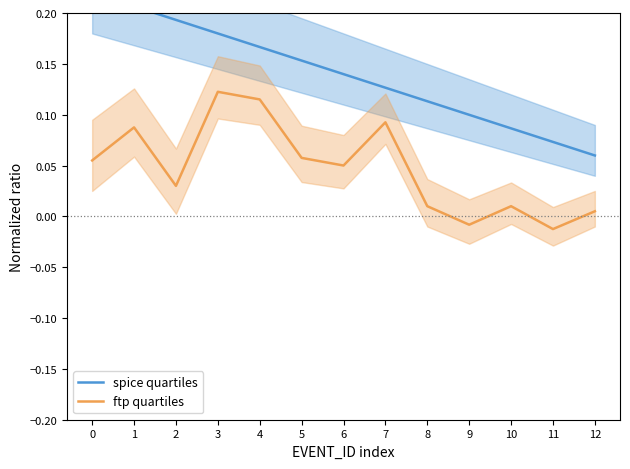

True or false: ftp quartiles and spice quartiles cross at least once.

False